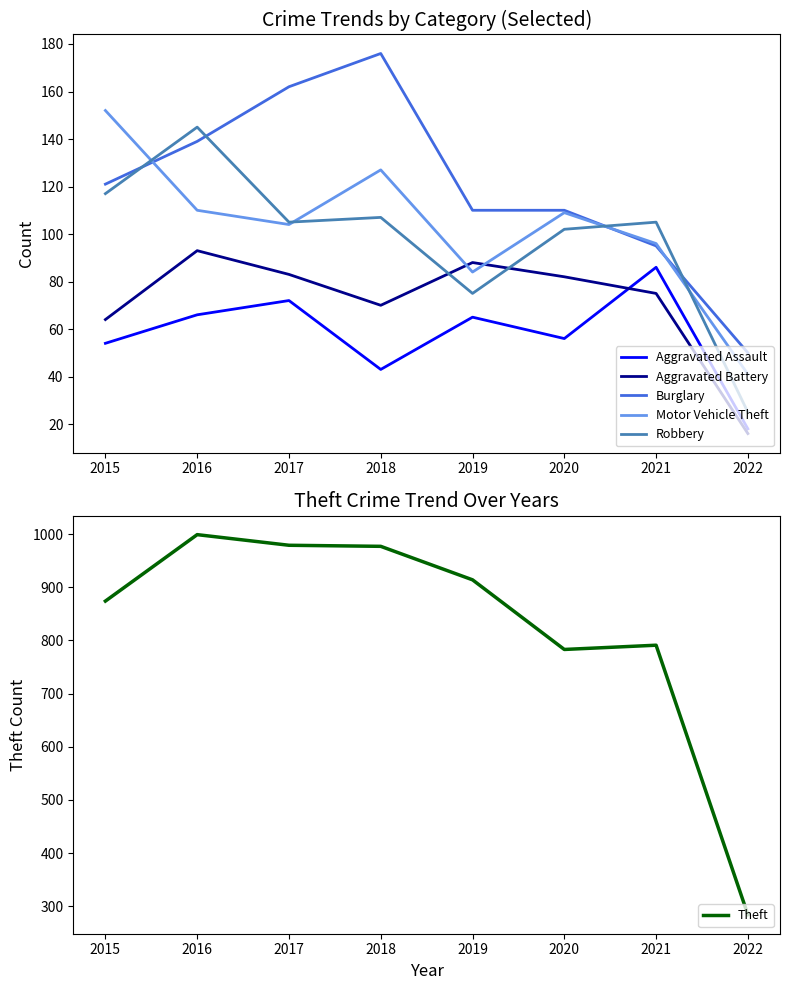

Which series has the largest range (max minus min)?

Theft